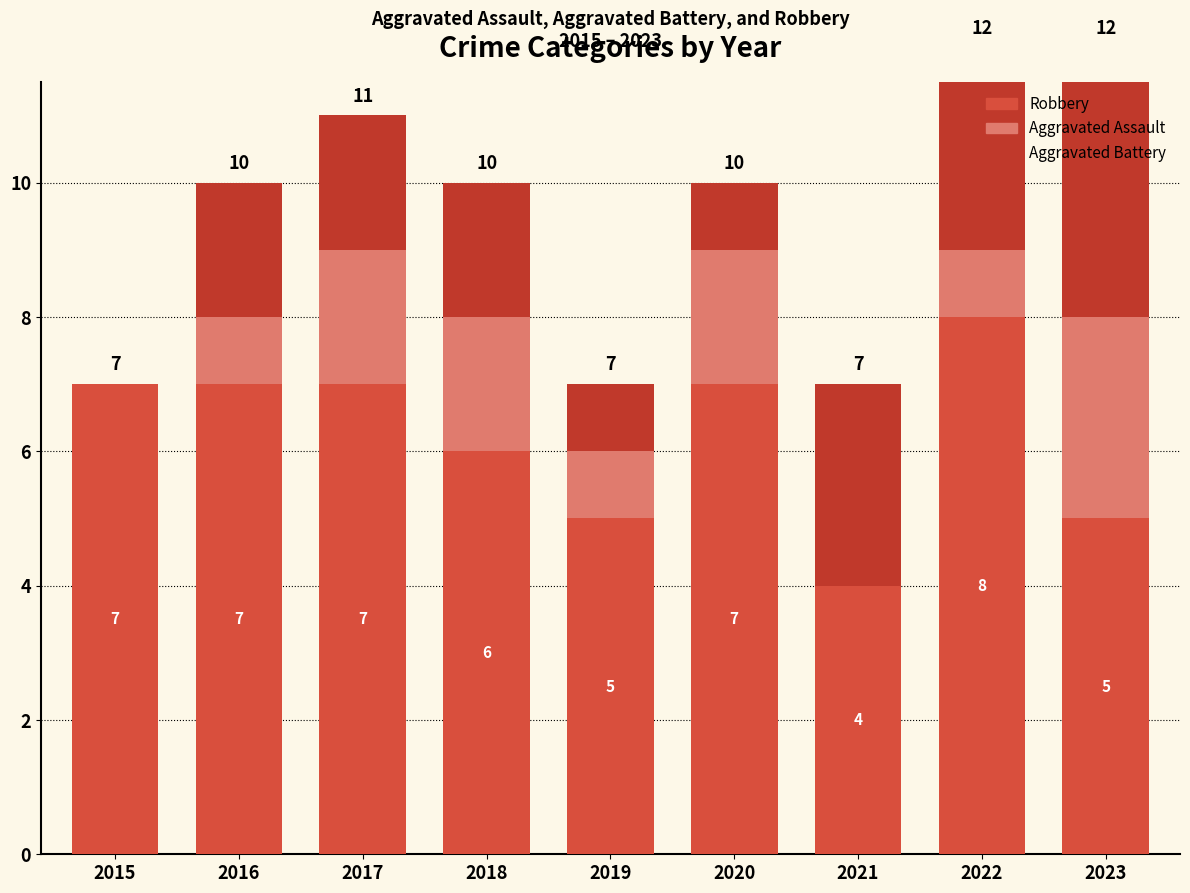

What is the difference between the highest and lowest values at 2019?

4